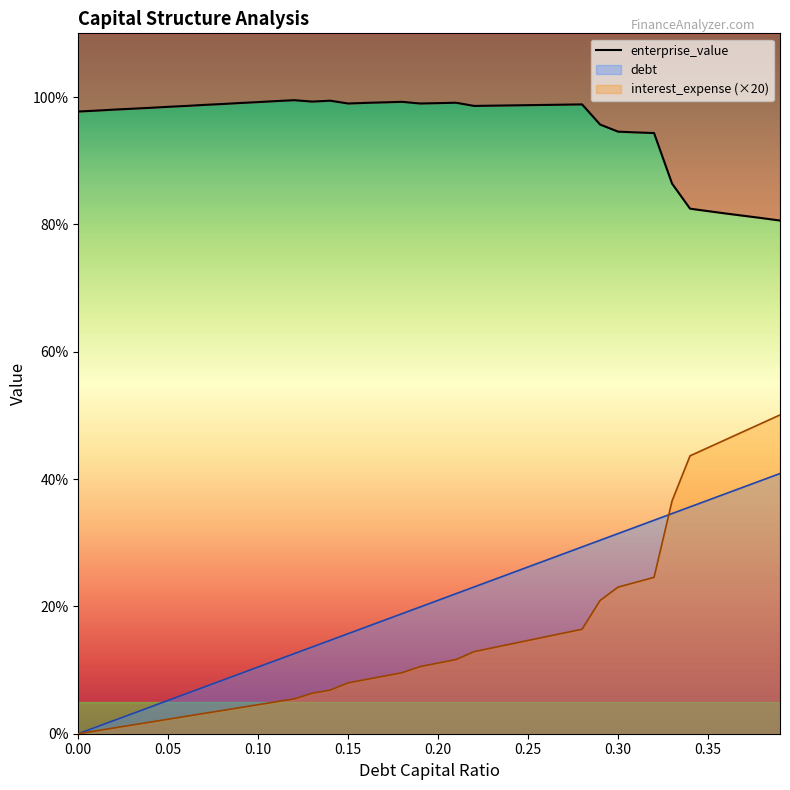

What is the sum of the interest_expense values at 0.02 and 0.22?

6.9